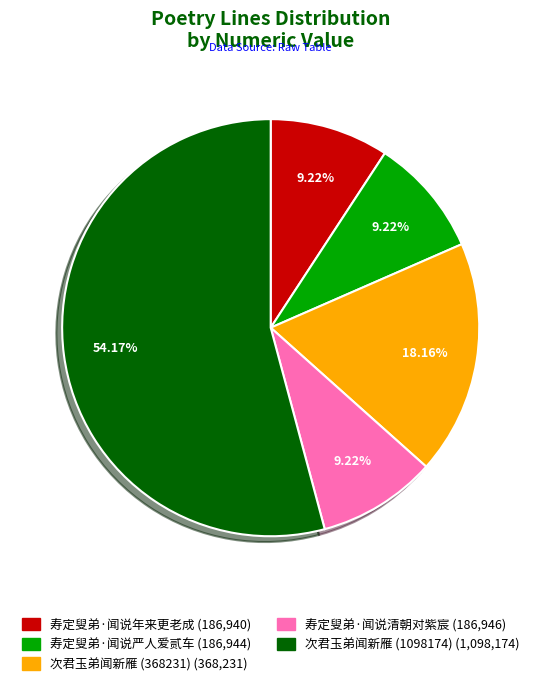

Is it true that 次君玉弟闻新雁 (368231) is 33% of the pie?

False